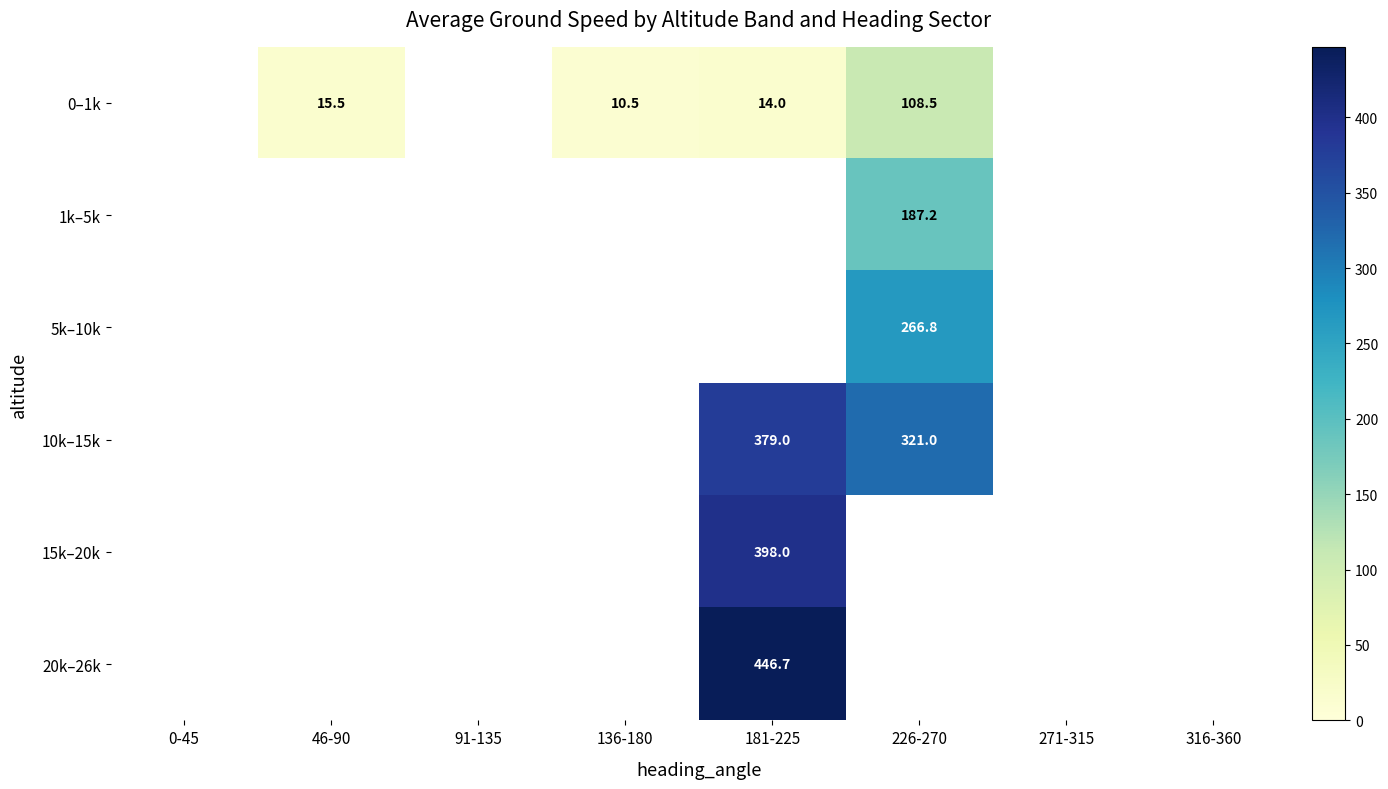

What is the maximum value shown in the chart?

446.7